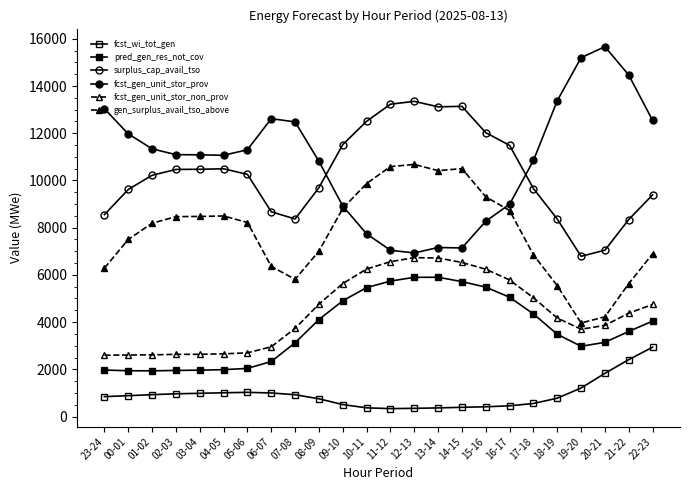

How many values in the pred_gen_res_not_cov series are below 3605?

12